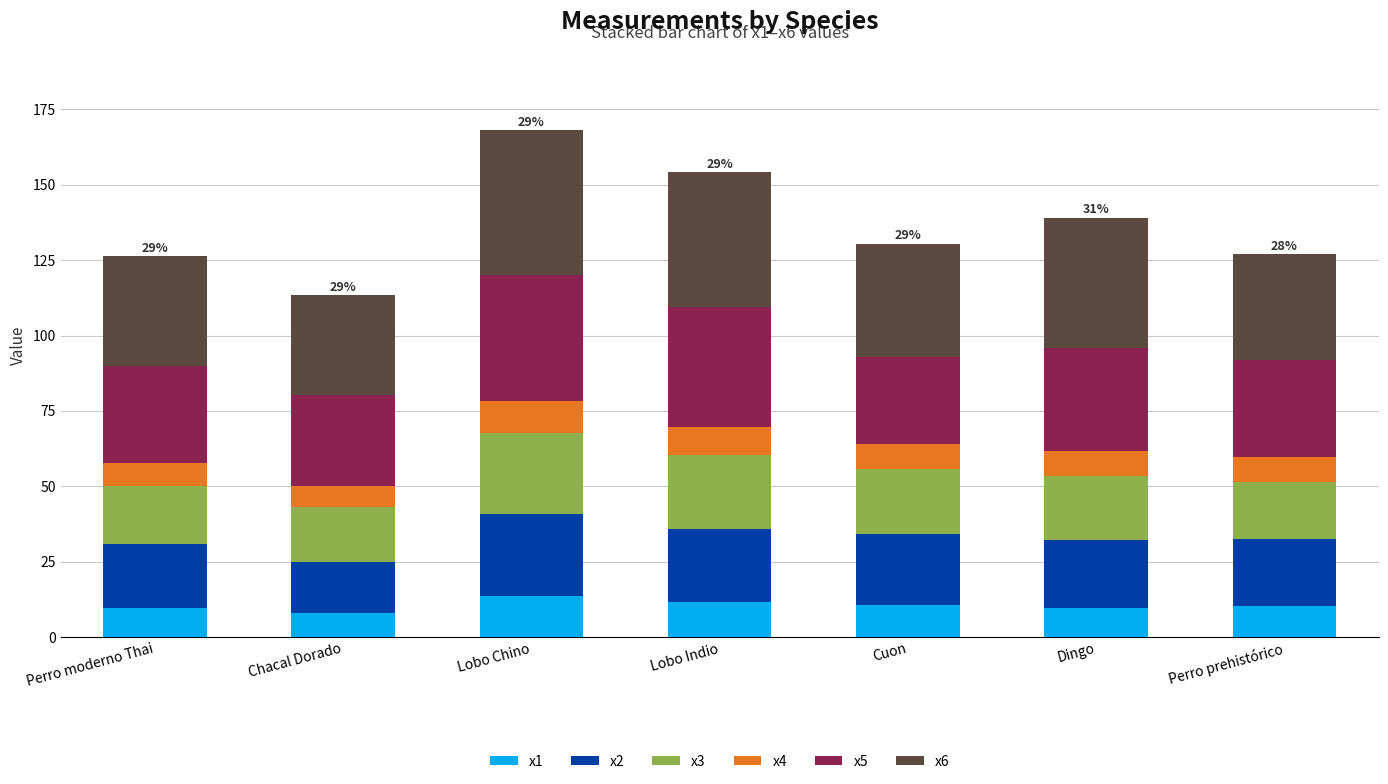

What is the total value across all series at Perro prehistórico?

126.9